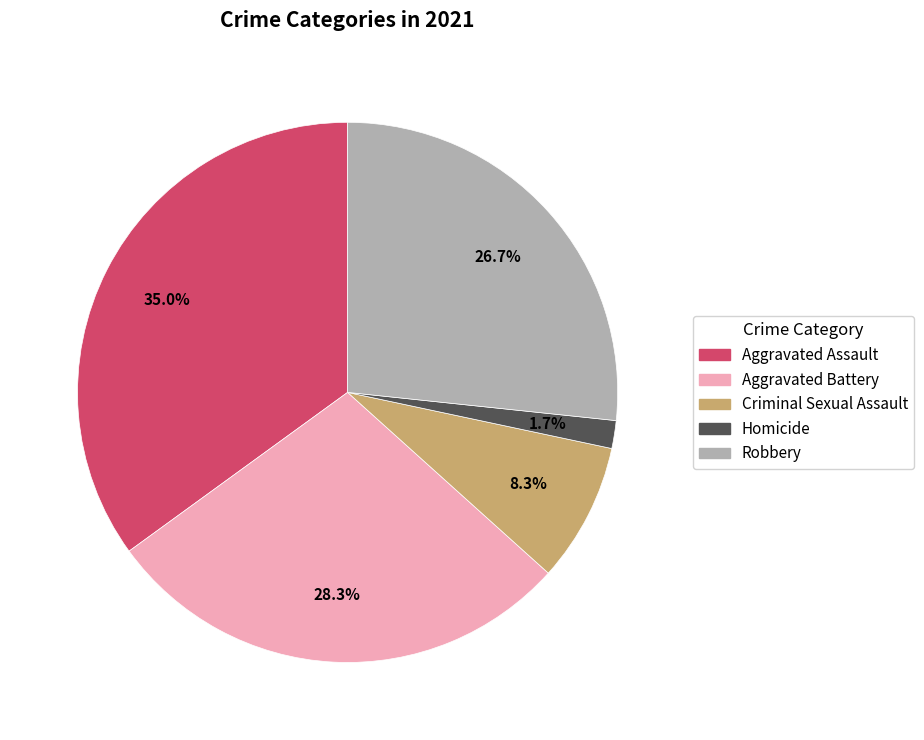

What percentage is the Criminal Sexual Assault slice, to the nearest percent?

8%